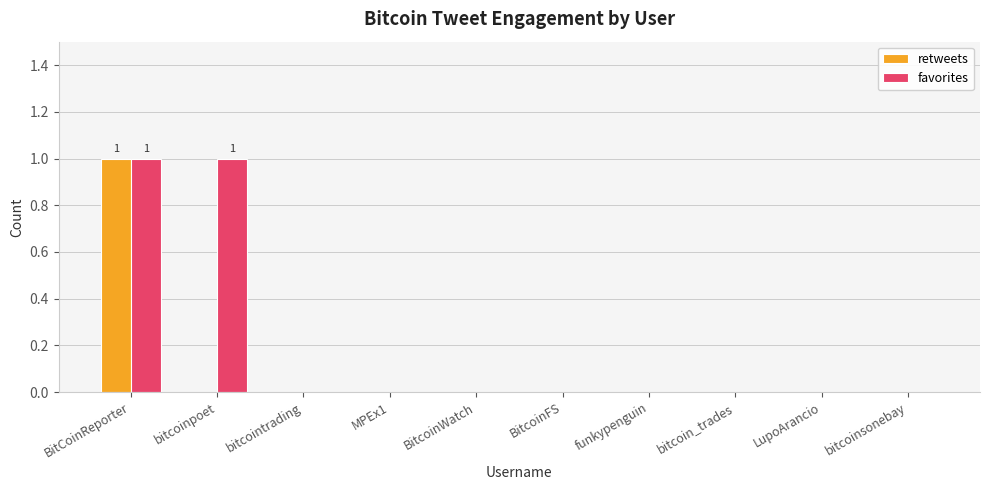

The retweets series shows 0 at MPEx1. True or false?

True